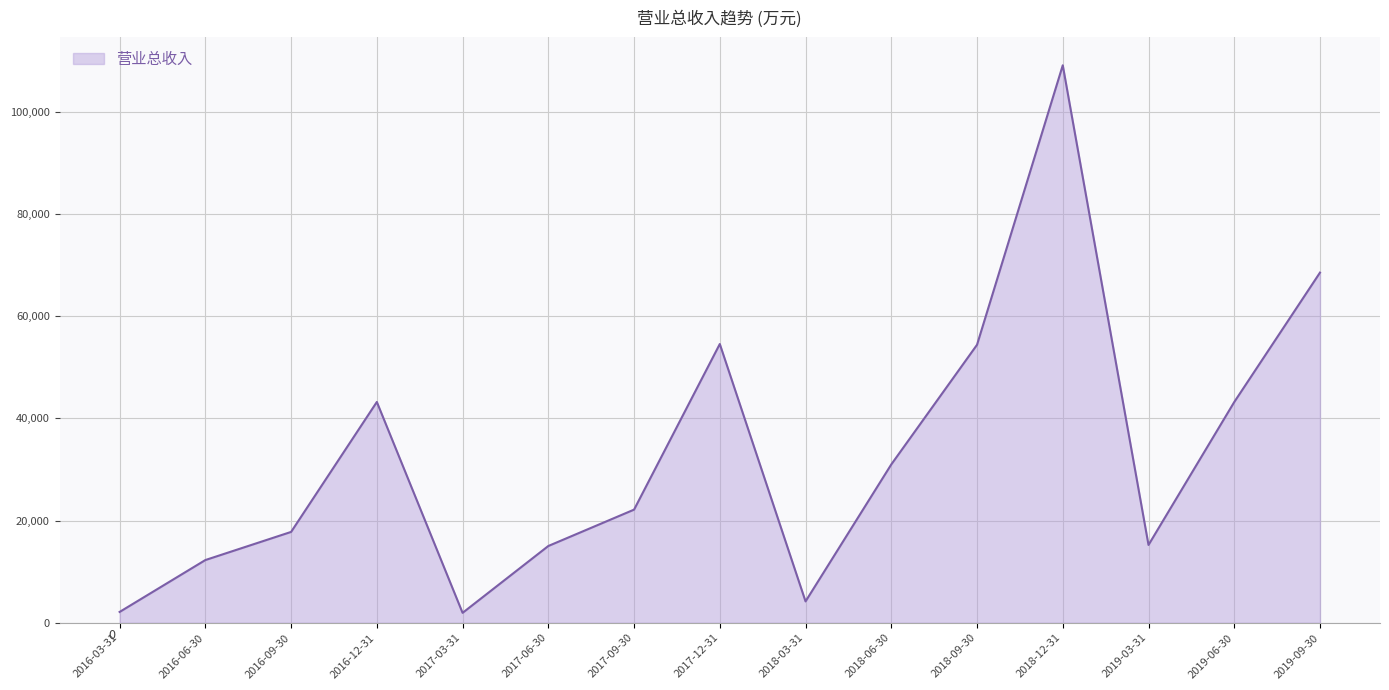

What is the greatest value displayed?

109092